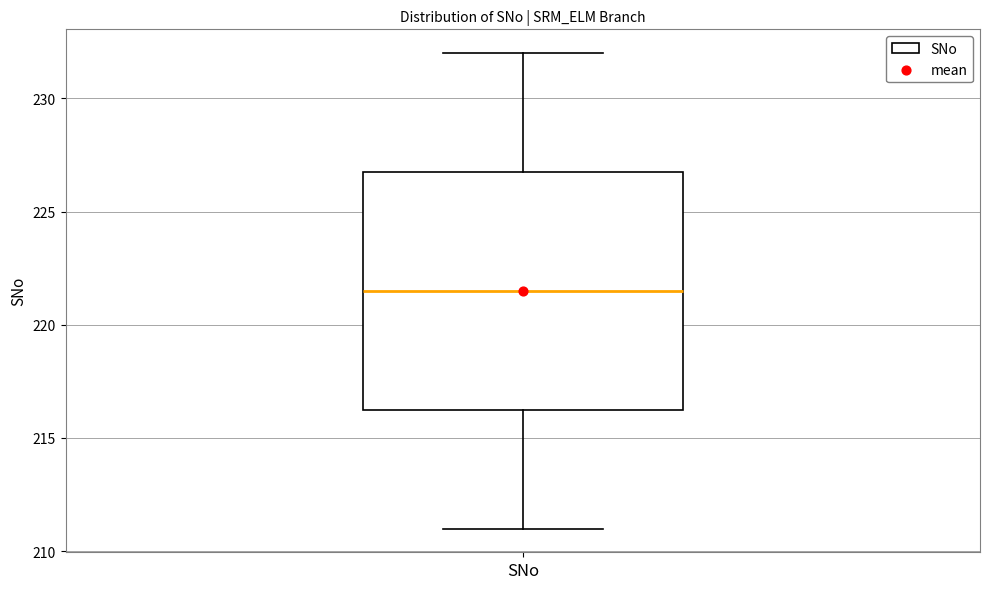

Transcribe this box plot: give where the median line is, the range the box spans, and where the two whiskers end, as read against the y-axis. The values are not printed on the chart, so give them approximately, as read against the axis.

median 221.5, box 216.5 to 227.0, whiskers 211.0 to 232.0